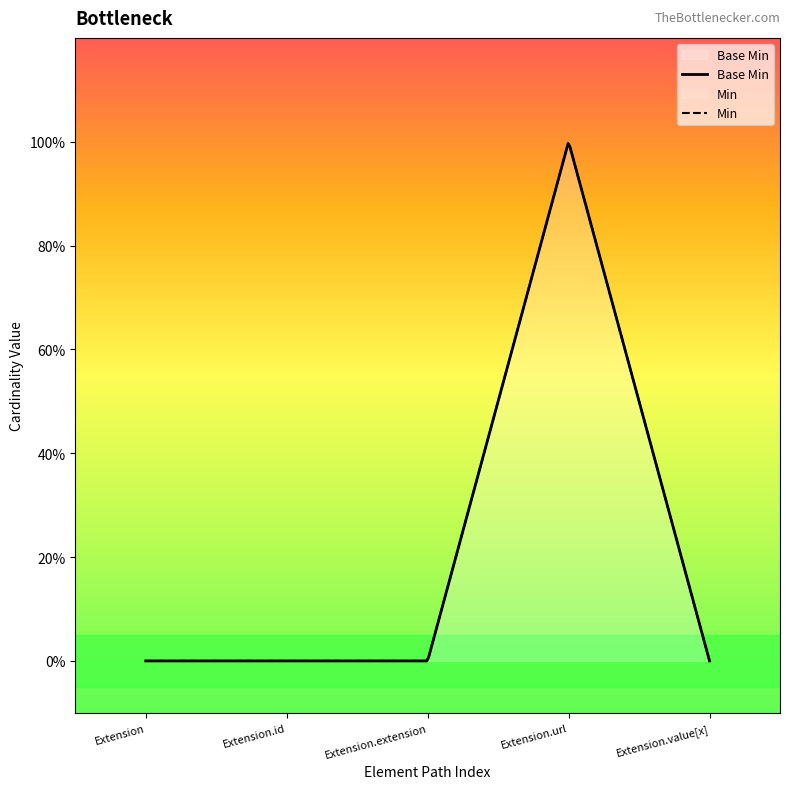

Rank the categories by value from highest to lowest.

Extension.url, Extension, Extension.id, Extension.extension, Extension.value[x]